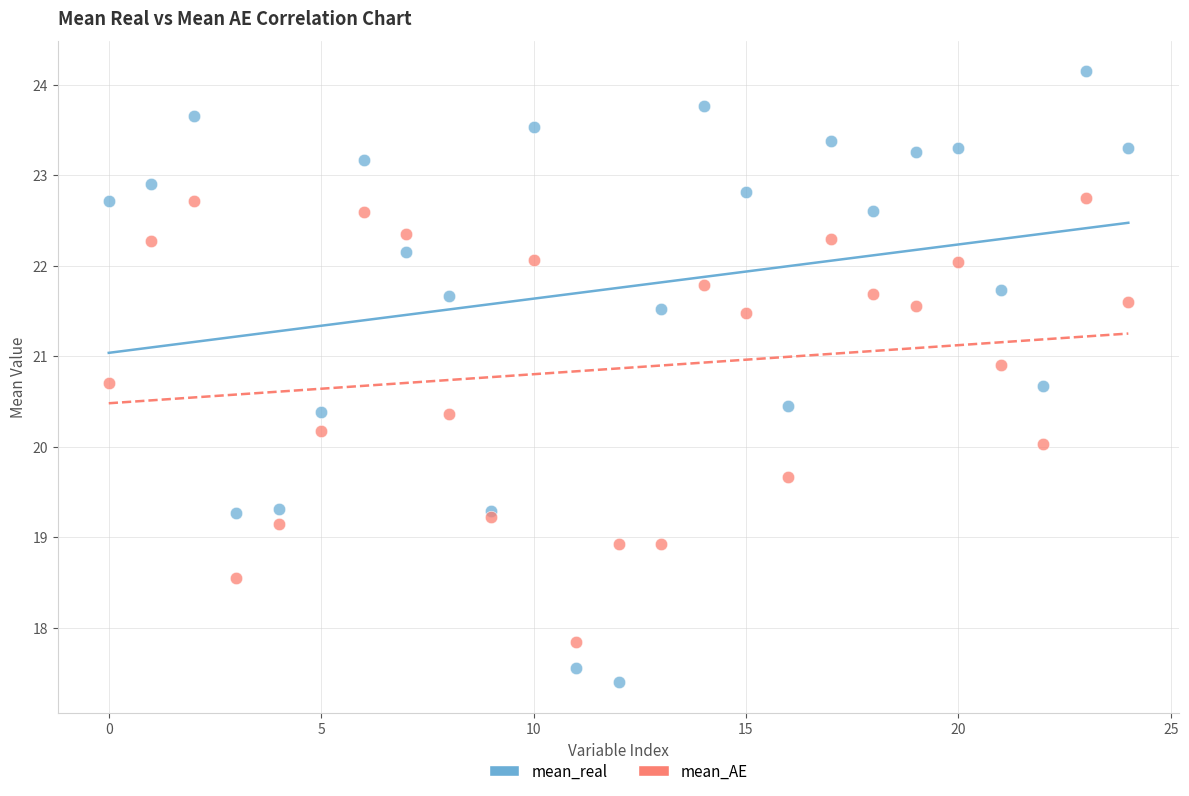

Which series has the widest spread of Y values?

mean_real